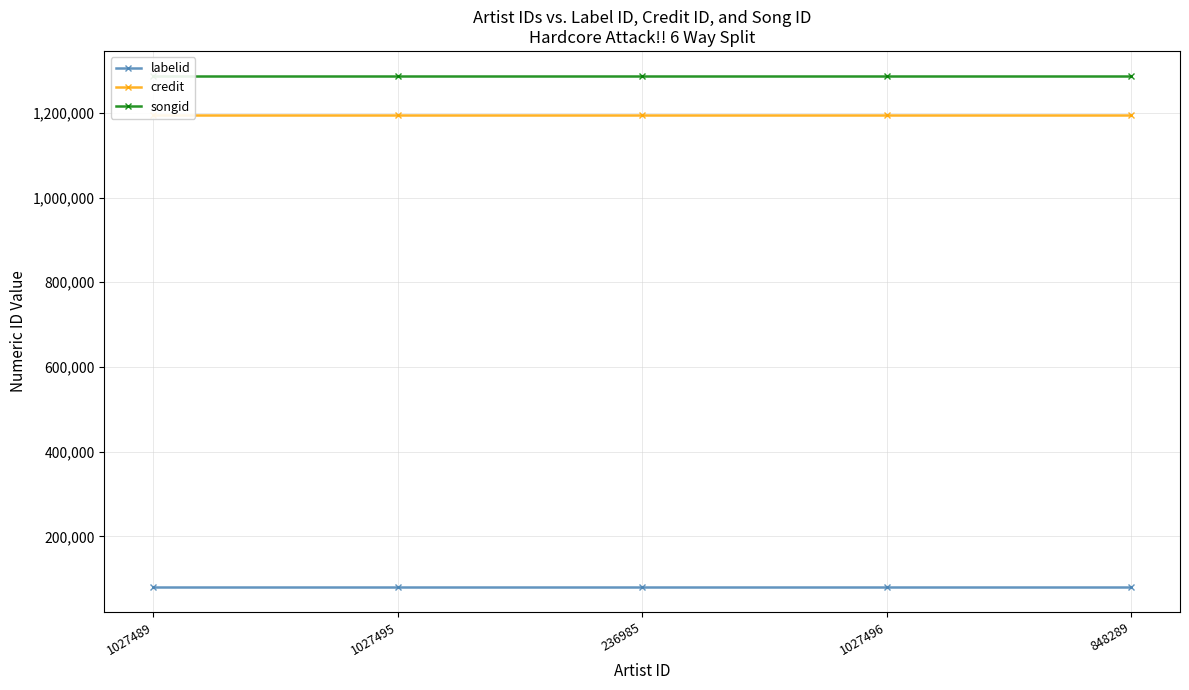

How many lines are shown in the chart?

3